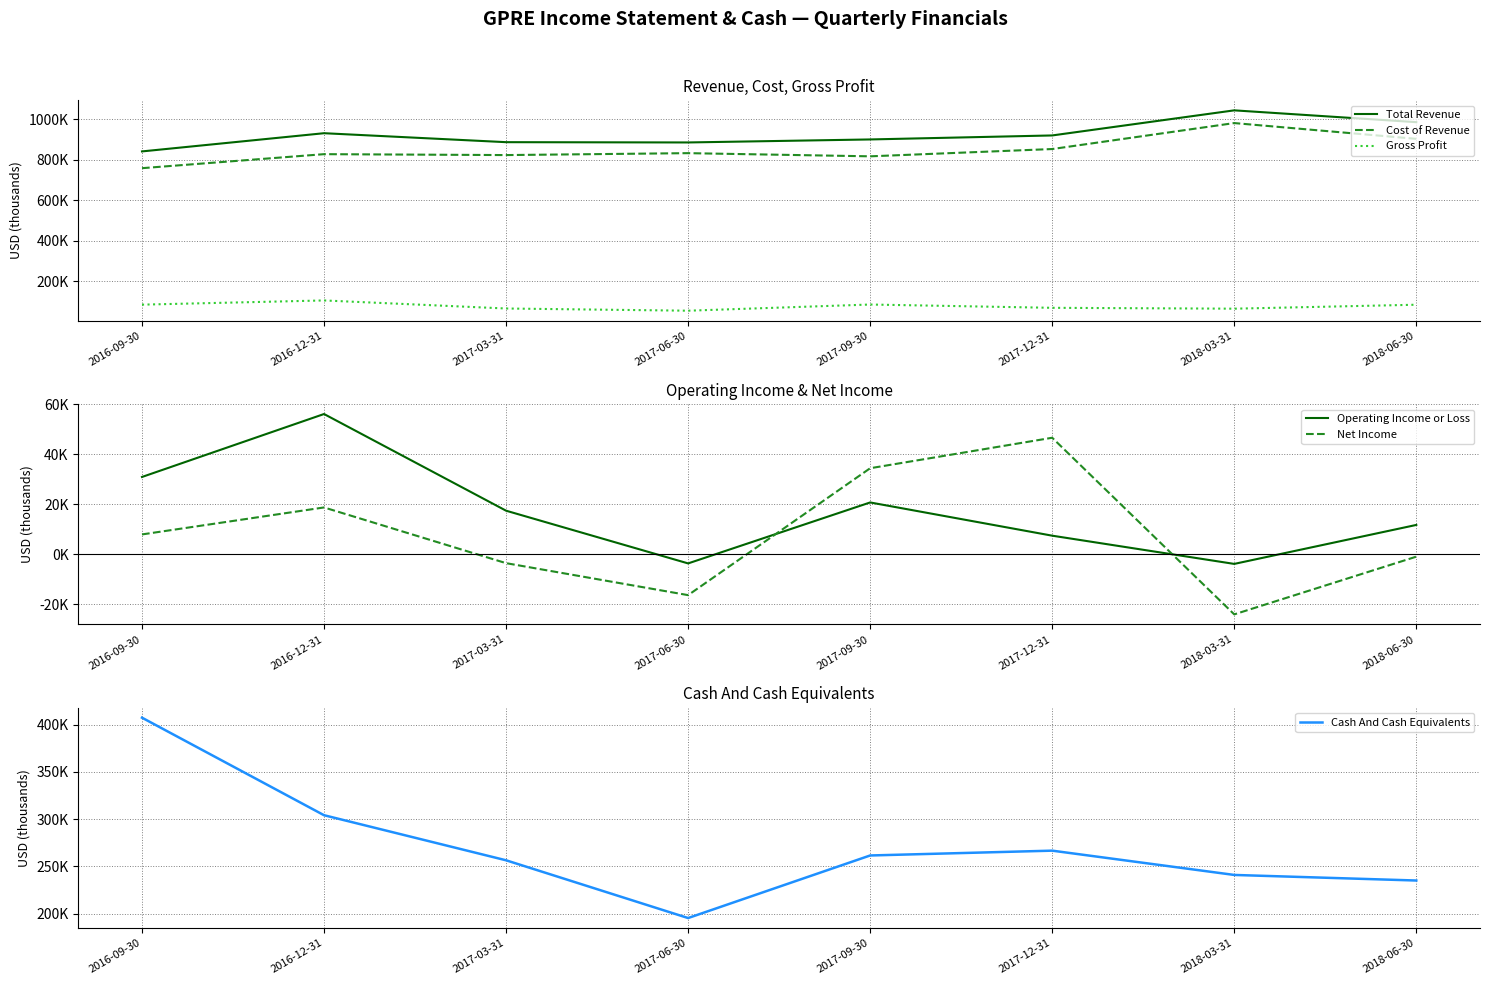

How many distinct data groups are displayed?

6